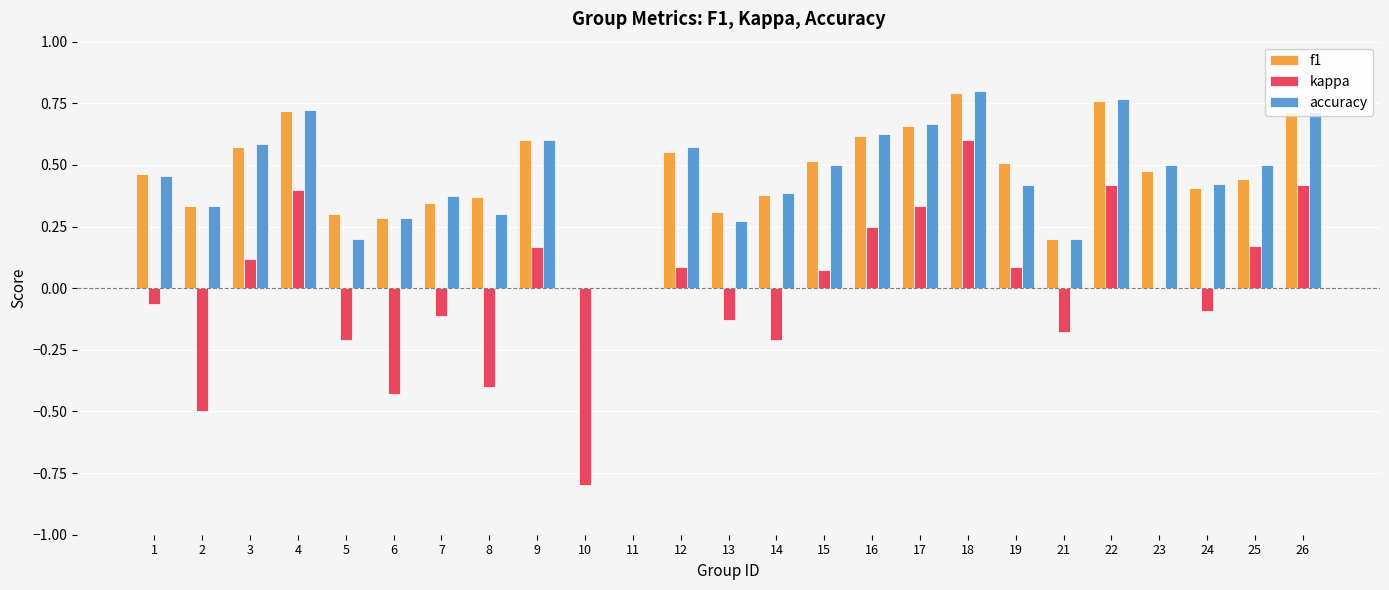

Is the value of f1 at 1 greater than the value of kappa at 10?

Yes